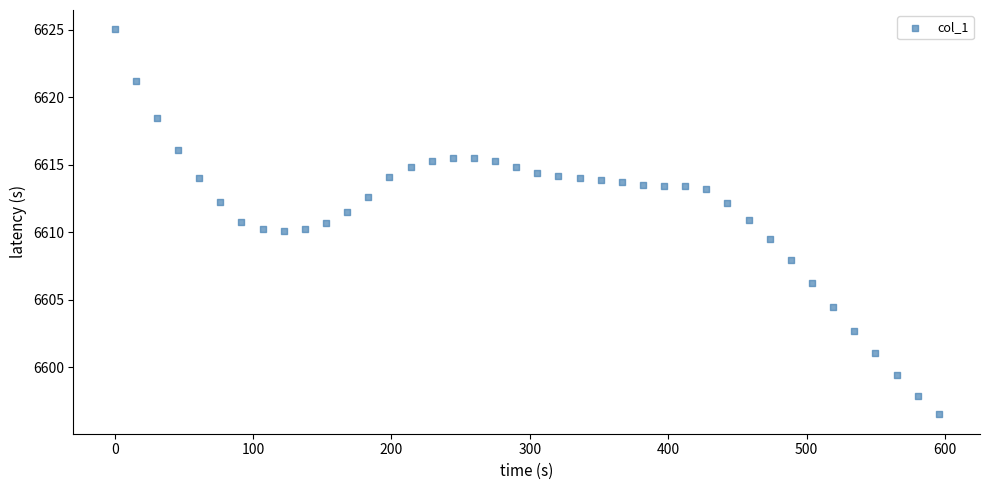

What is the range of X values (max minus min)?

595.6